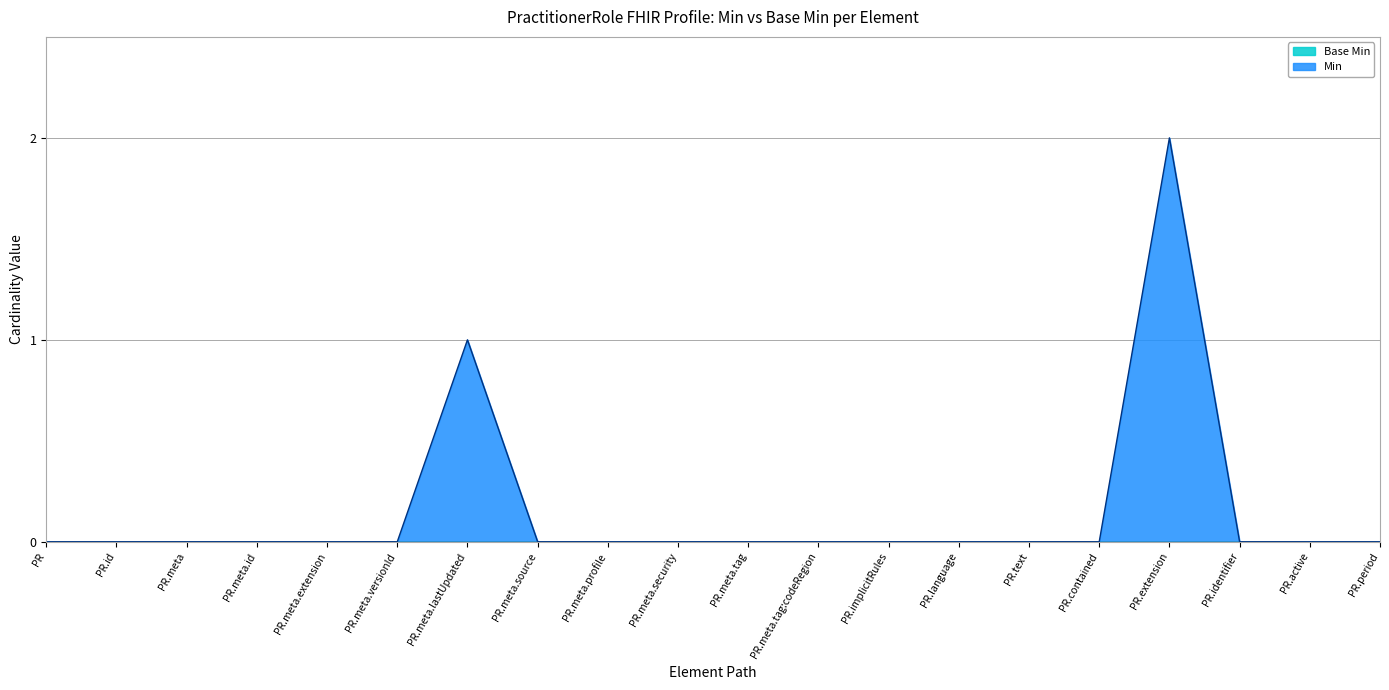

Does the chart display data point markers on the line(s)?

No